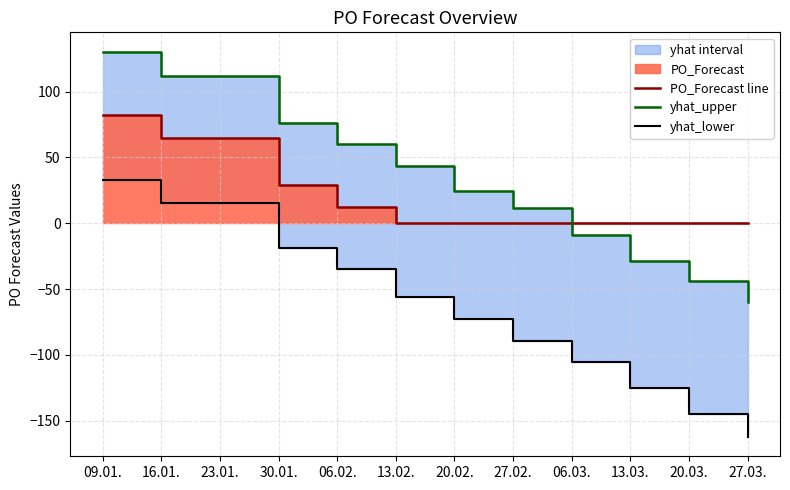

At which label does yhat_upper first exceed 24?

09.01.